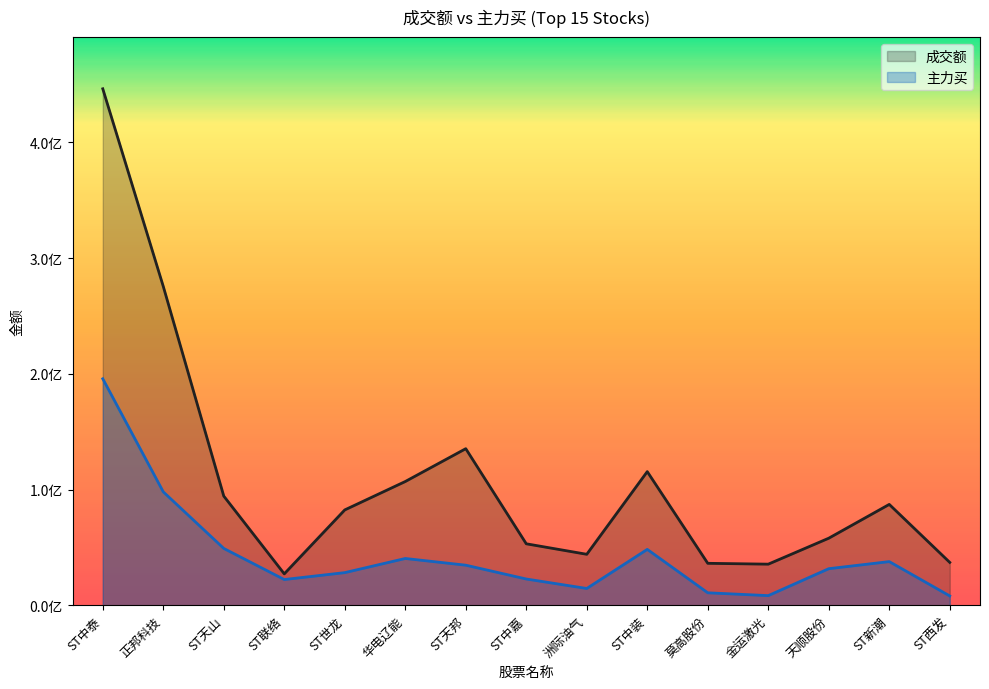

List the series in order of their overall mean, highest first.

成交额, 主力买